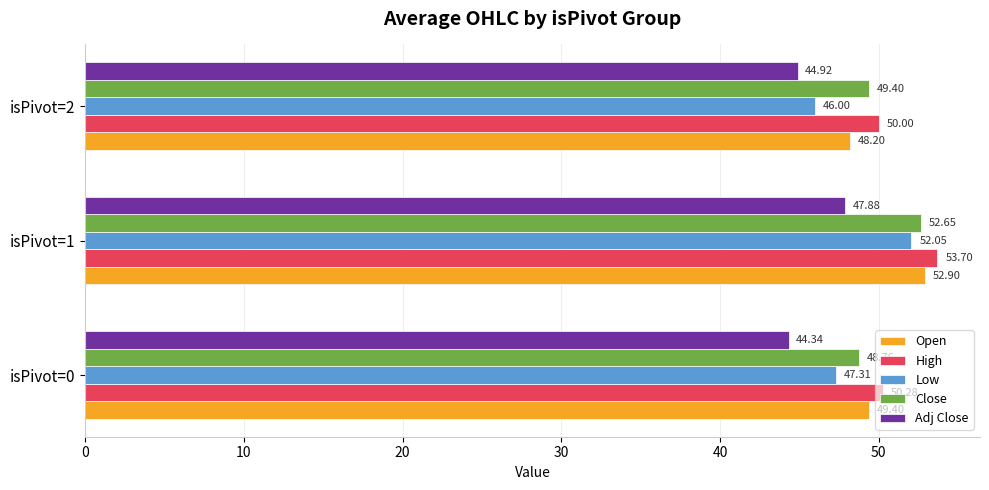

Rank the categories by Close value from lowest to highest.

isPivot=0, isPivot=2, isPivot=1